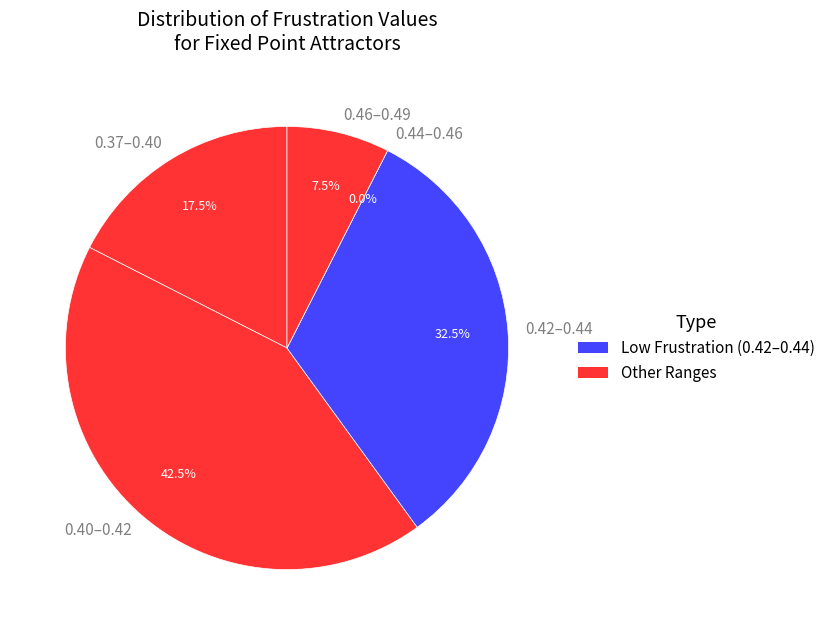

Is it true that 18 is 1% of the pie?

False